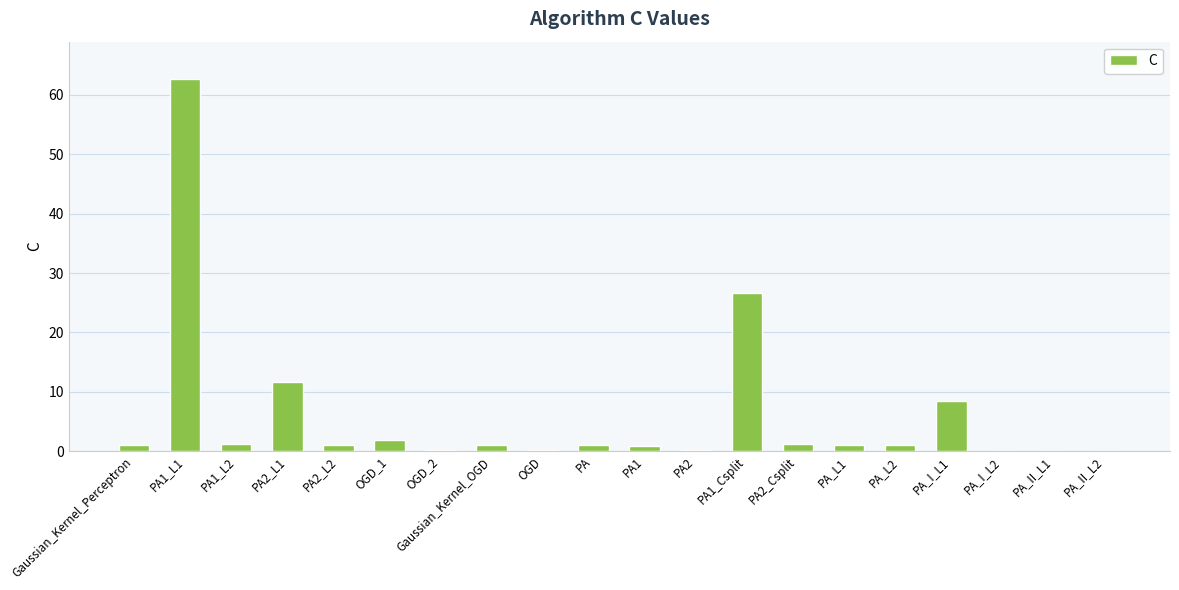

At which category does the chart reach its peak across all series?

PA1_L1